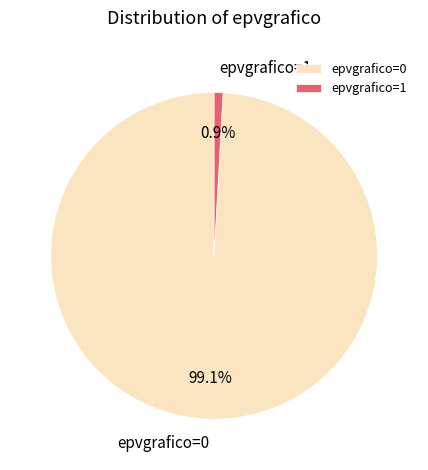

To the nearest percent, what is the combined percentage of epvgrafico=0 and epvgrafico=1?

100%